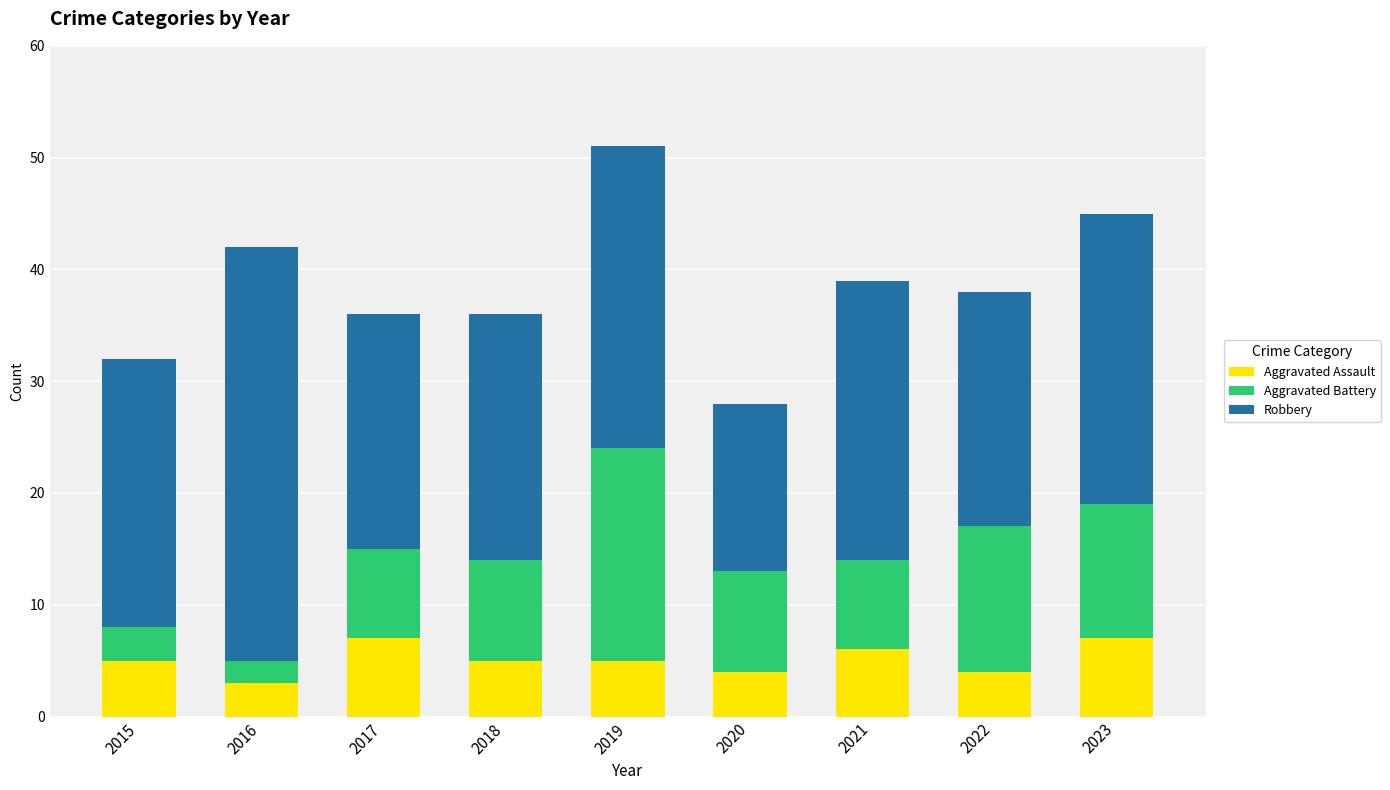

True or false: Aggravated Assault has a value of 3 at 2023.

False